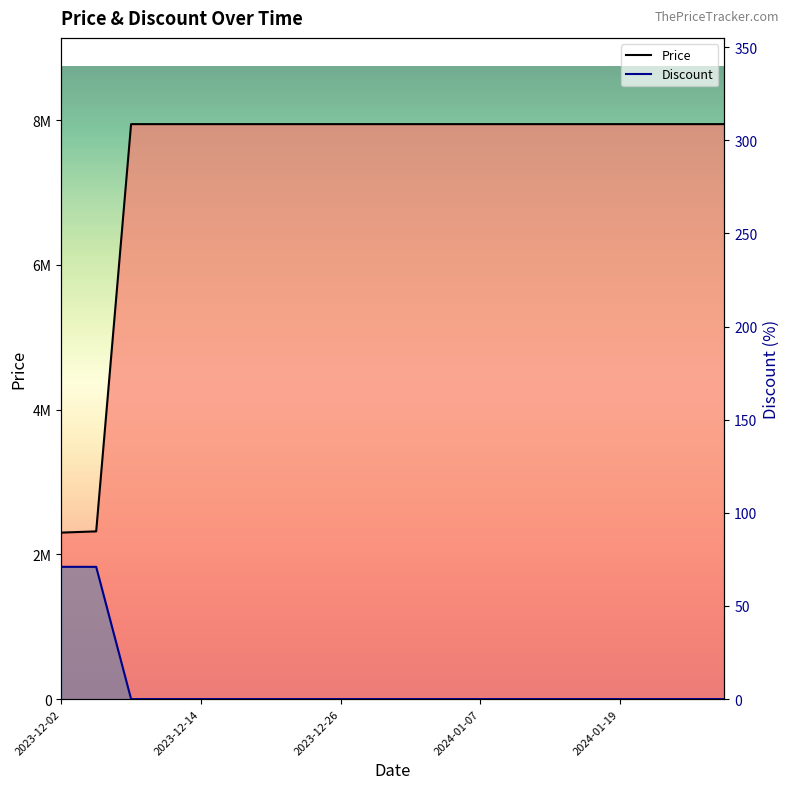

Rank the series at 19 from lowest to highest value.

Discount line, Price line